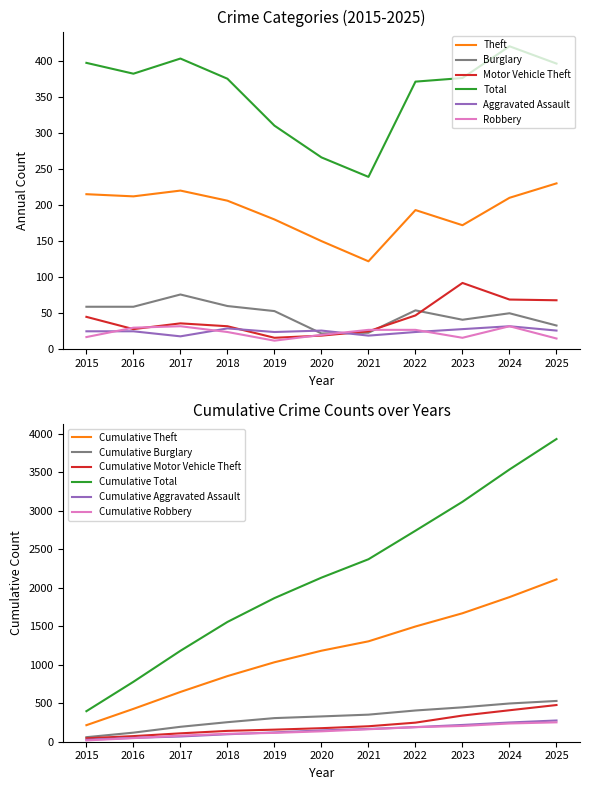

What is the difference between the Burglary values at 2023 and 2025?

8